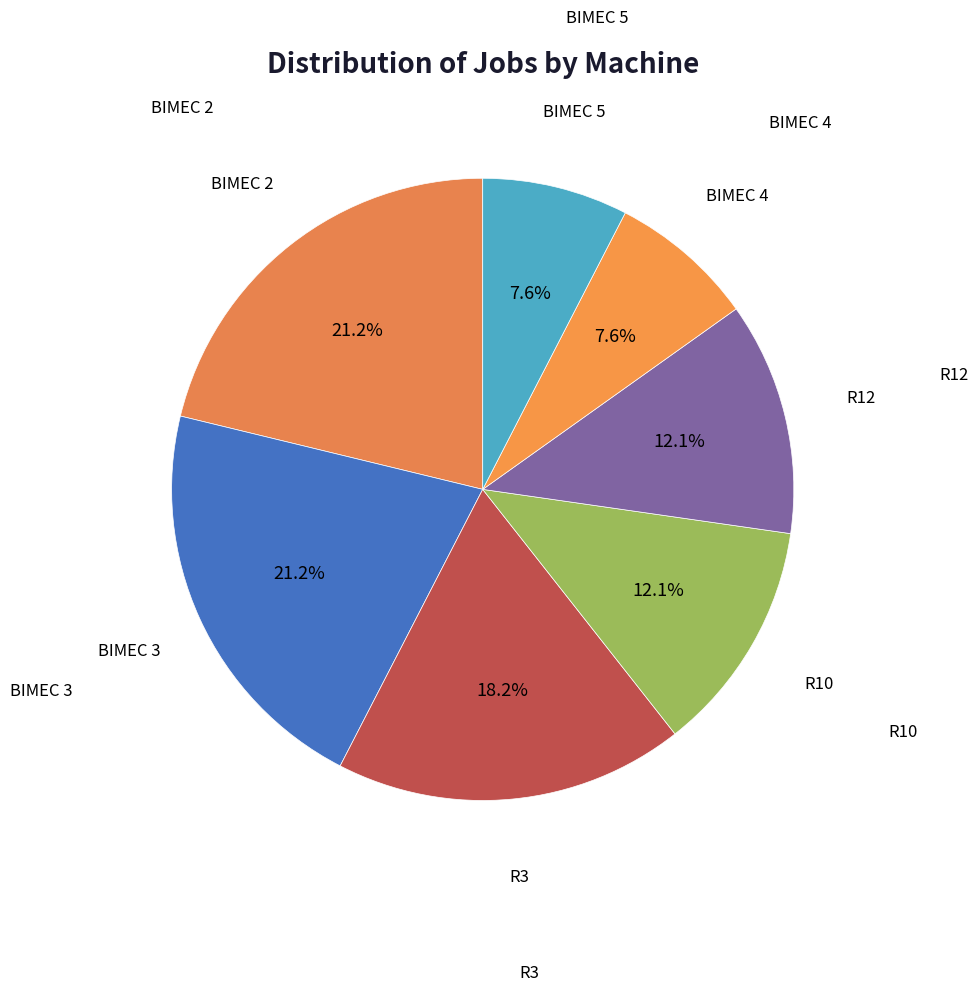

Is there a majority slice in this chart?

No